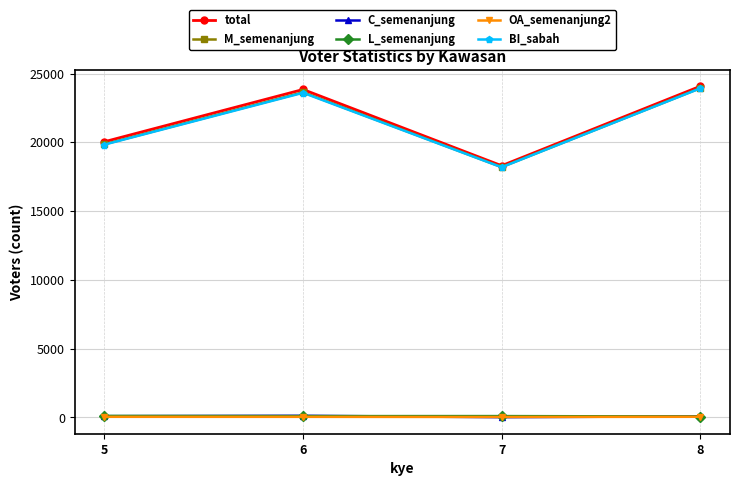

The BI_sabah series shows 13622 at 5. True or false?

False